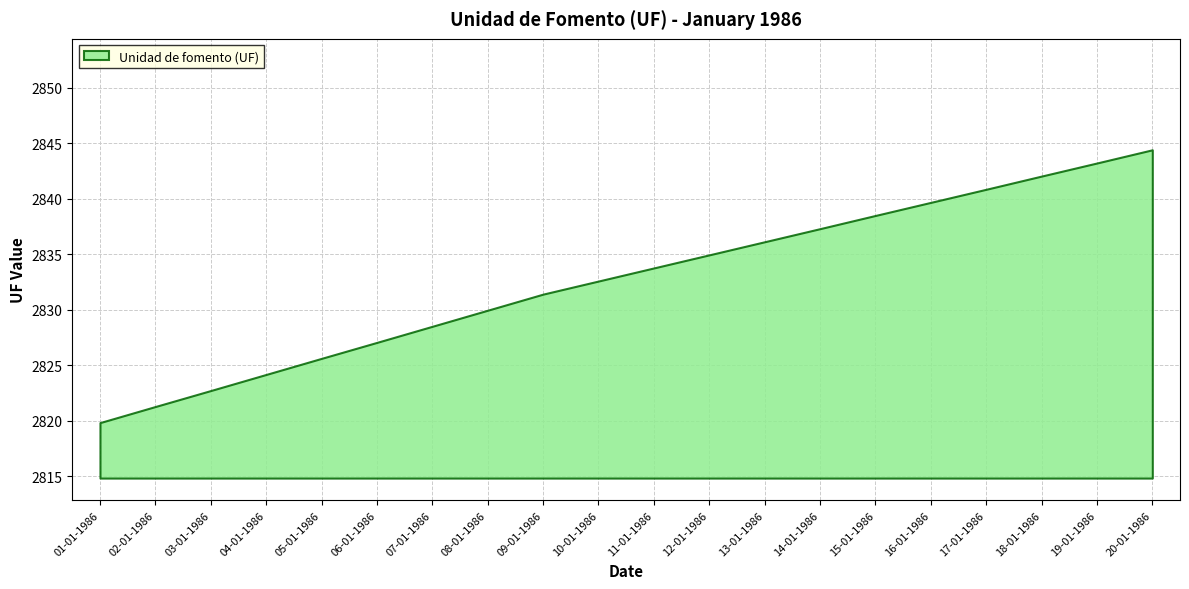

What is the maximum value shown in the chart?

2844.4